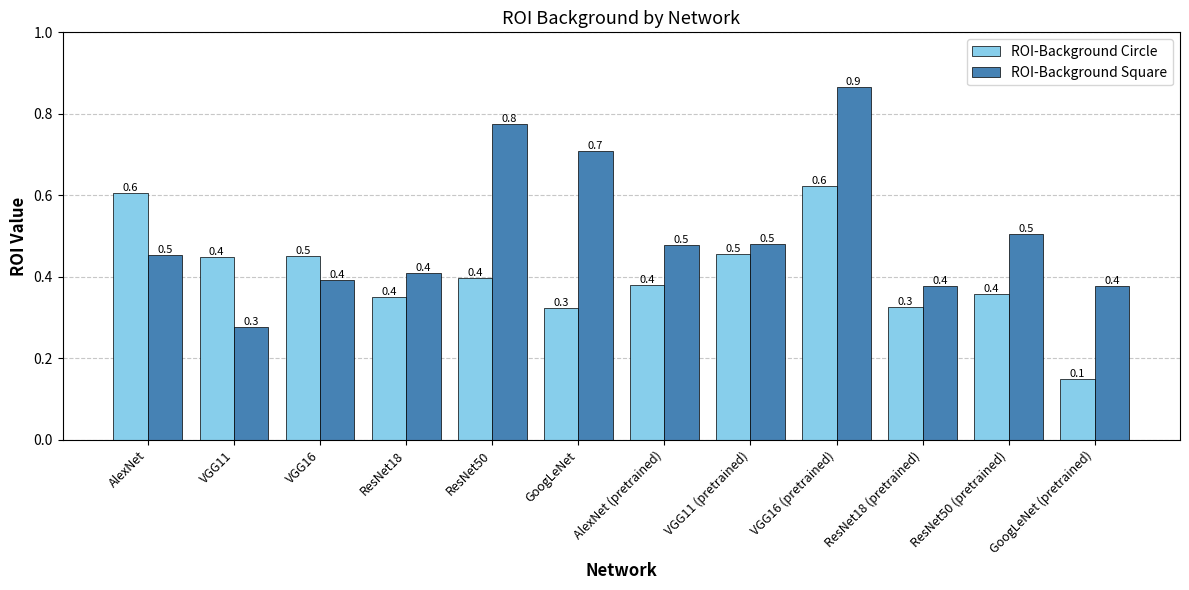

What is the sum of the ROI-Background Circle values at VGG16 (pretrained) and GoogLeNet (pretrained)?

0.8